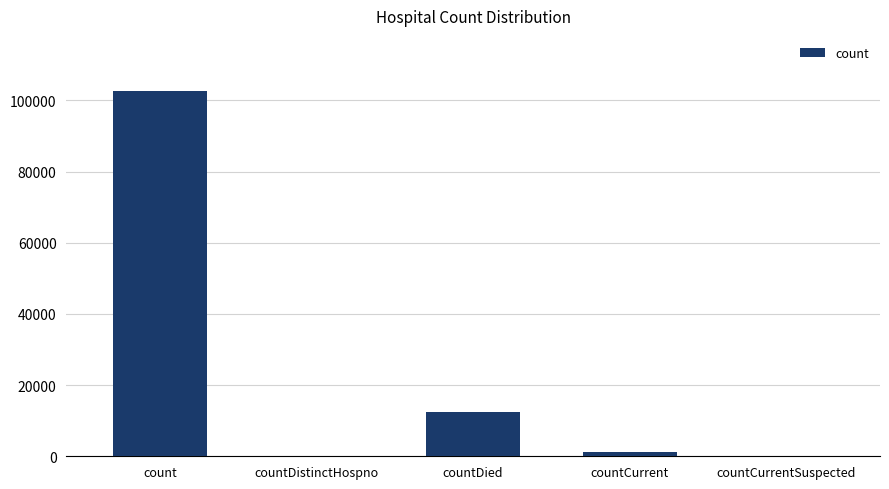

True or false: the data shows 0 at countDistinctHospno.

True